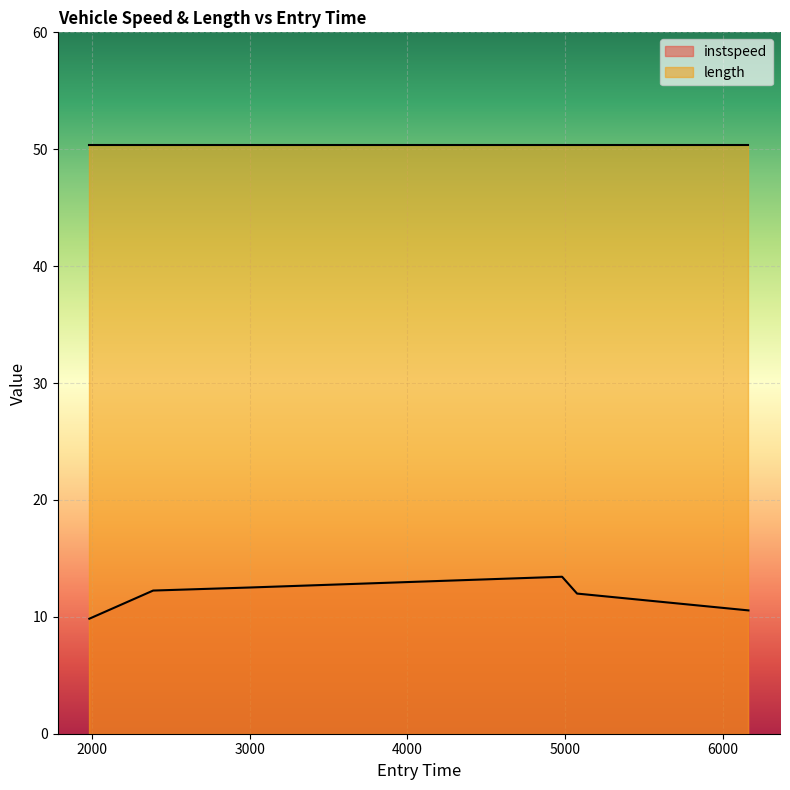

List the series in order of their peak value, highest first.

length, instspeed